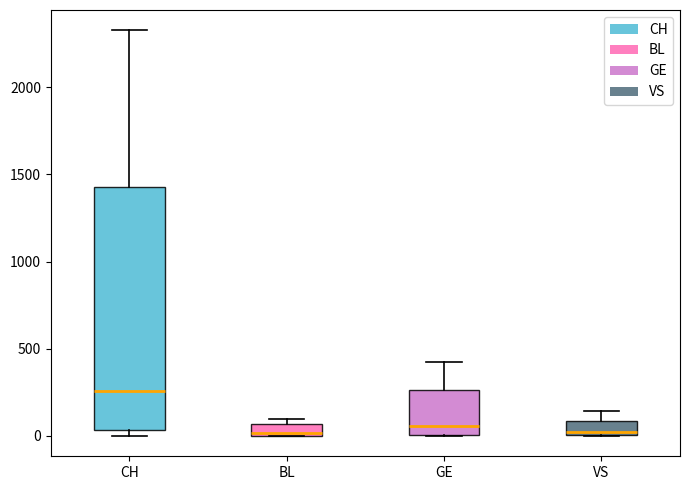

Where does the upper whisker of the box for GE end on the y-axis? The values are not printed on the chart, so give them approximately, as read against the axis.

400